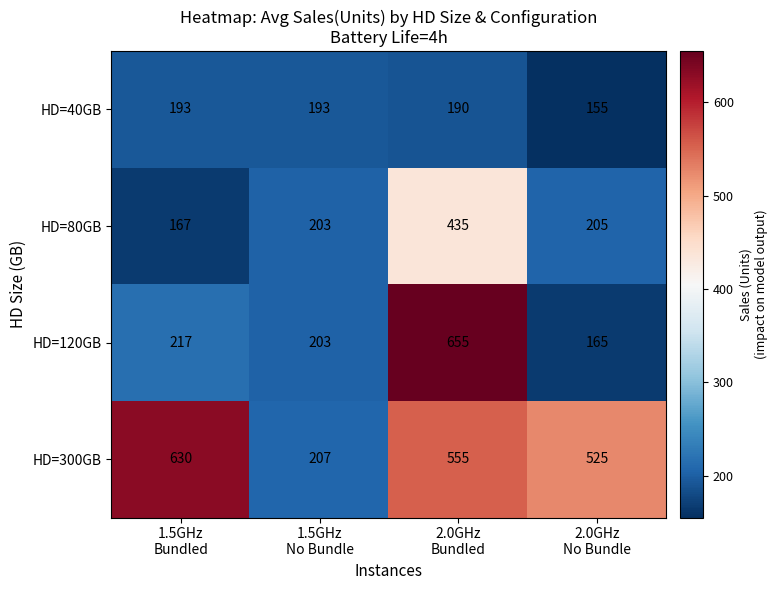

Between 1.5GHz
Bundled and 1.5GHz
No Bundle, which series saw the biggest shift?

HD=300GB